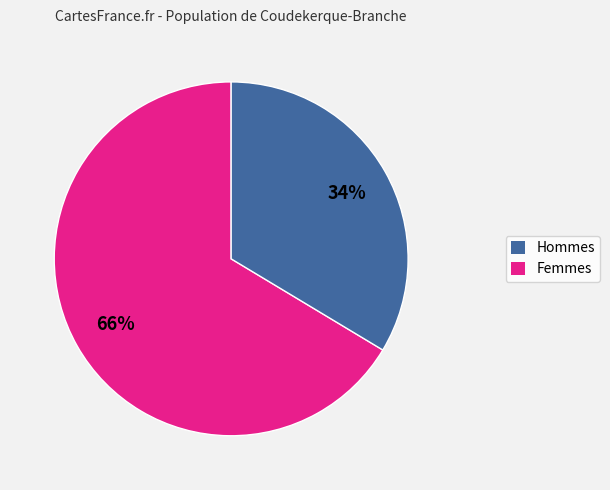

Is there a majority slice in this chart?

Yes